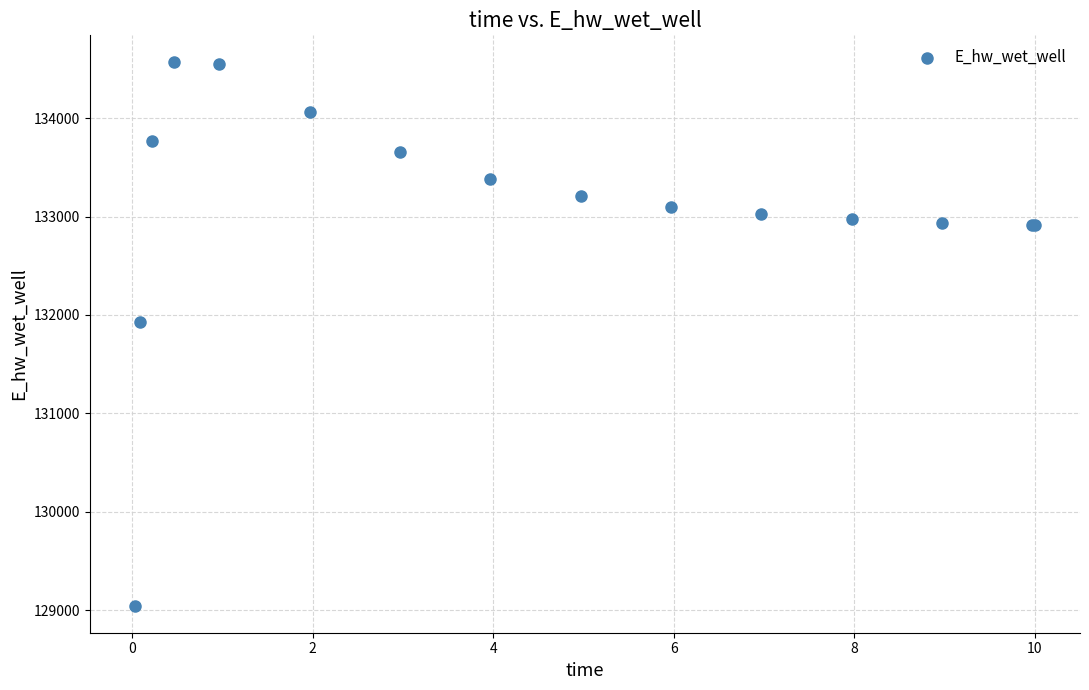

What Y value in the scatter plot is closest to 131806?

131926.4